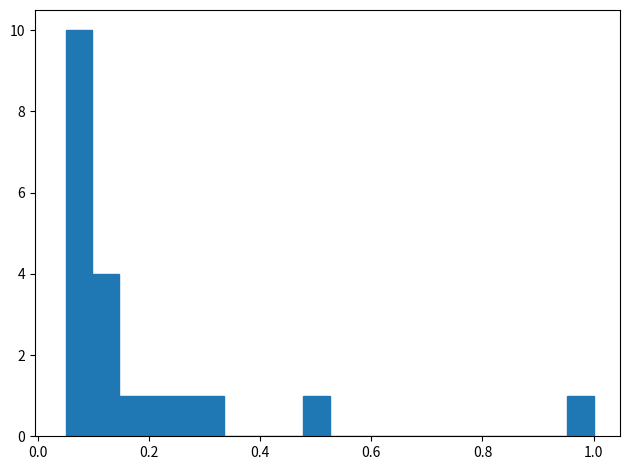

Around what value on the x-axis is the tallest bar? Give the approximate position of its centre, as read against the axis.

0.08